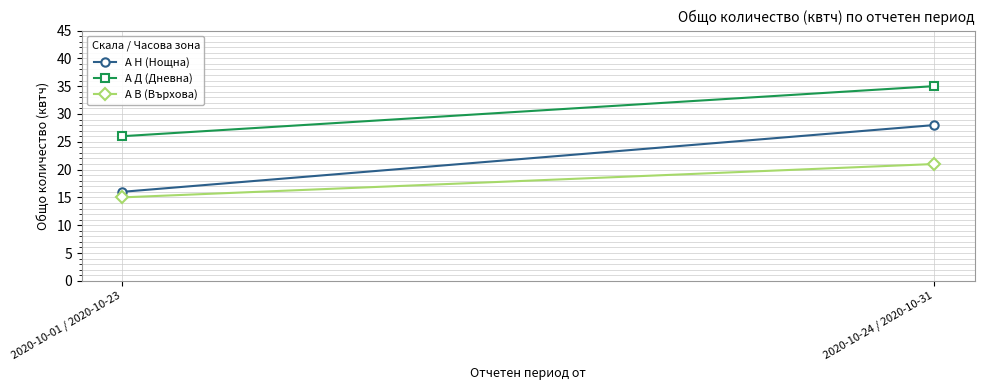

At how many categories does at least one series exceed 21?

2